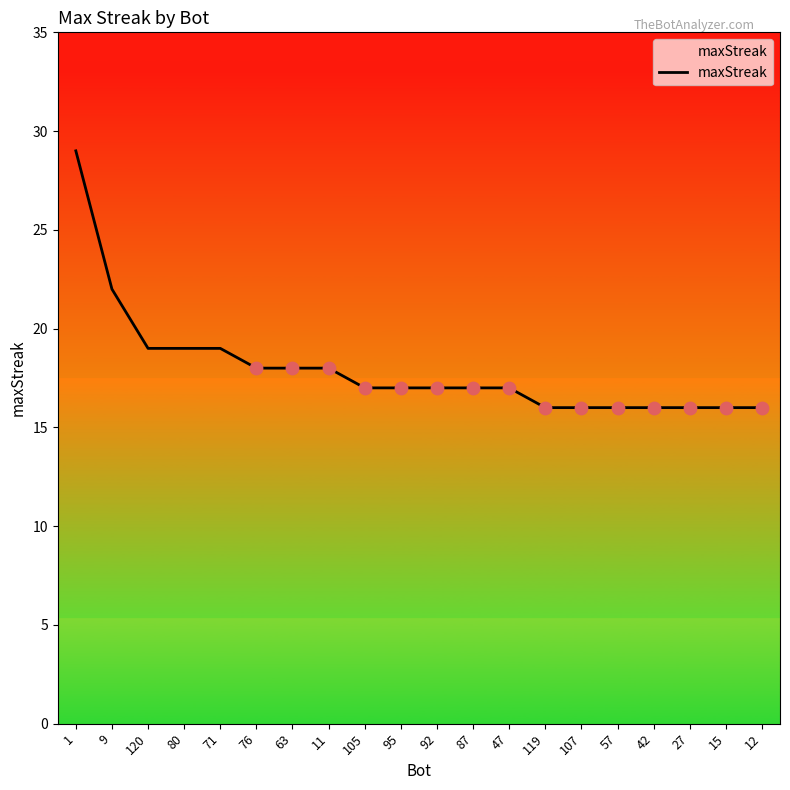

What is the ratio of the value at 107 to the value at 57?

1.0